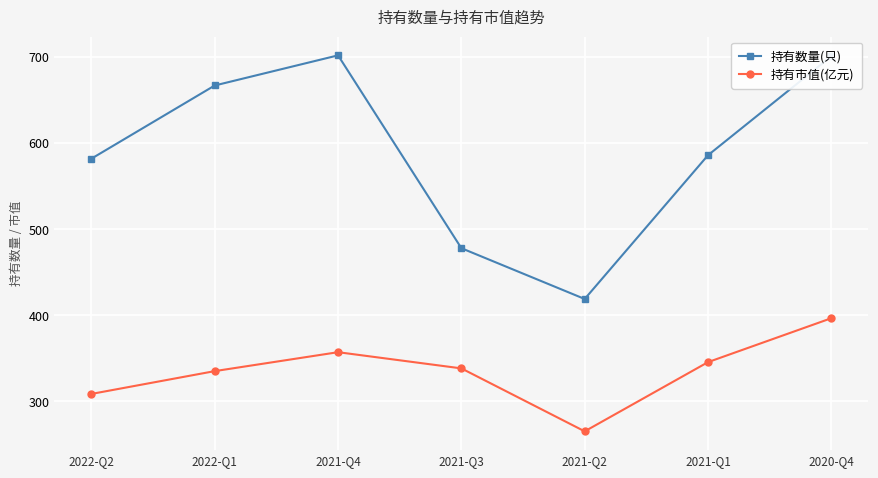

Read the 持有数量(只) value at 2021-Q4.

702.0